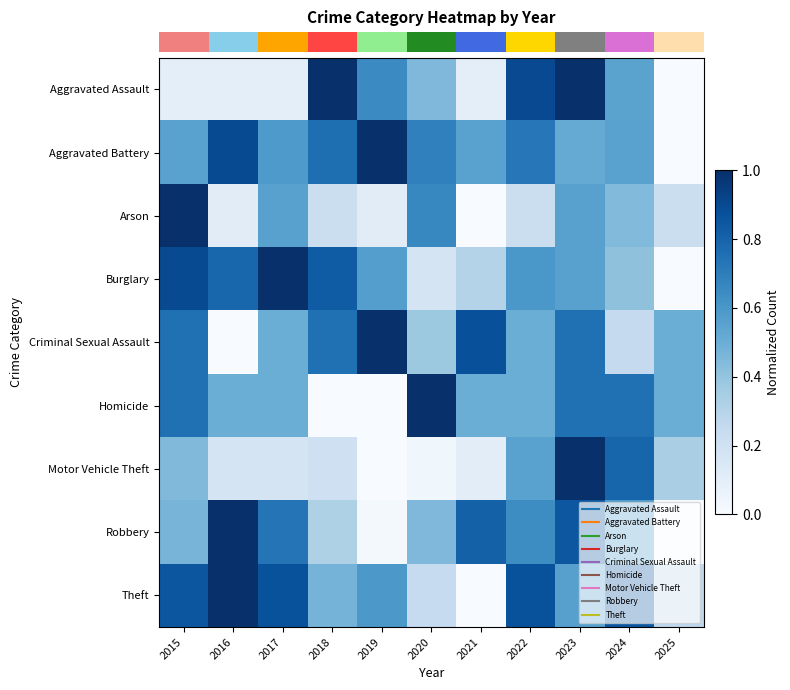

Which has a higher value, 2024 or 2019?

2019